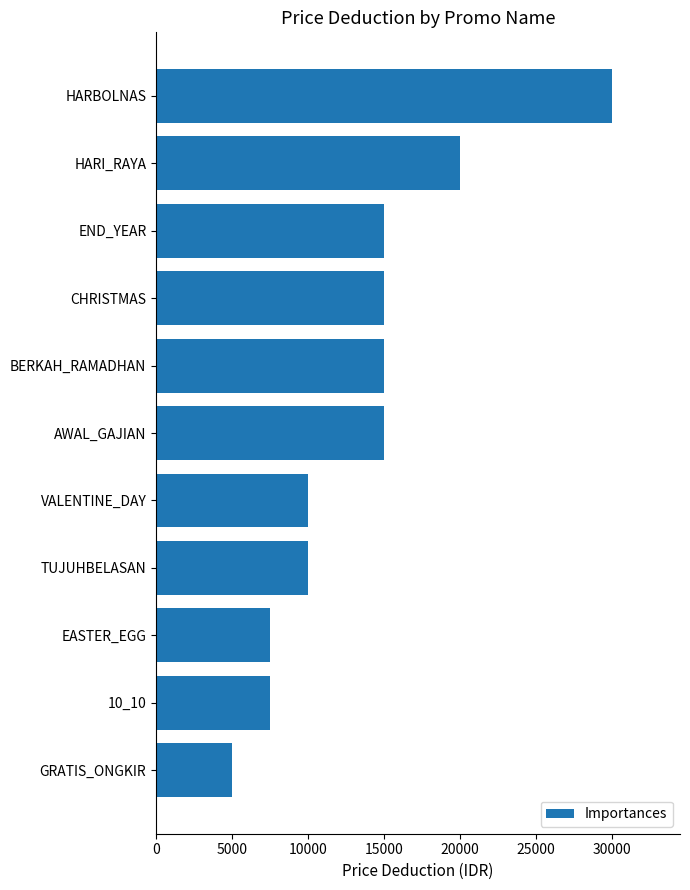

What is the label of the 9th bar from the top?

EASTER_EGG